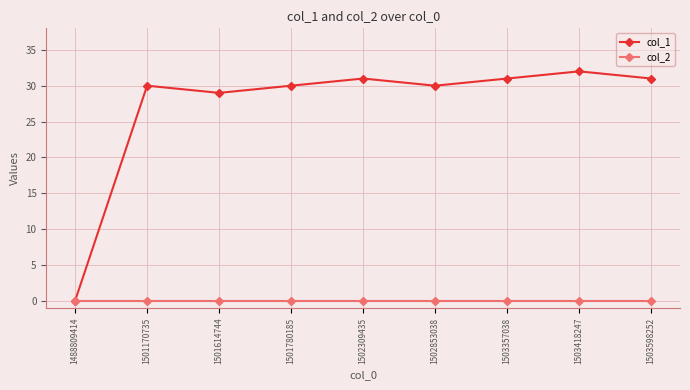

At which label is col_1 closest to 16?

1501614744